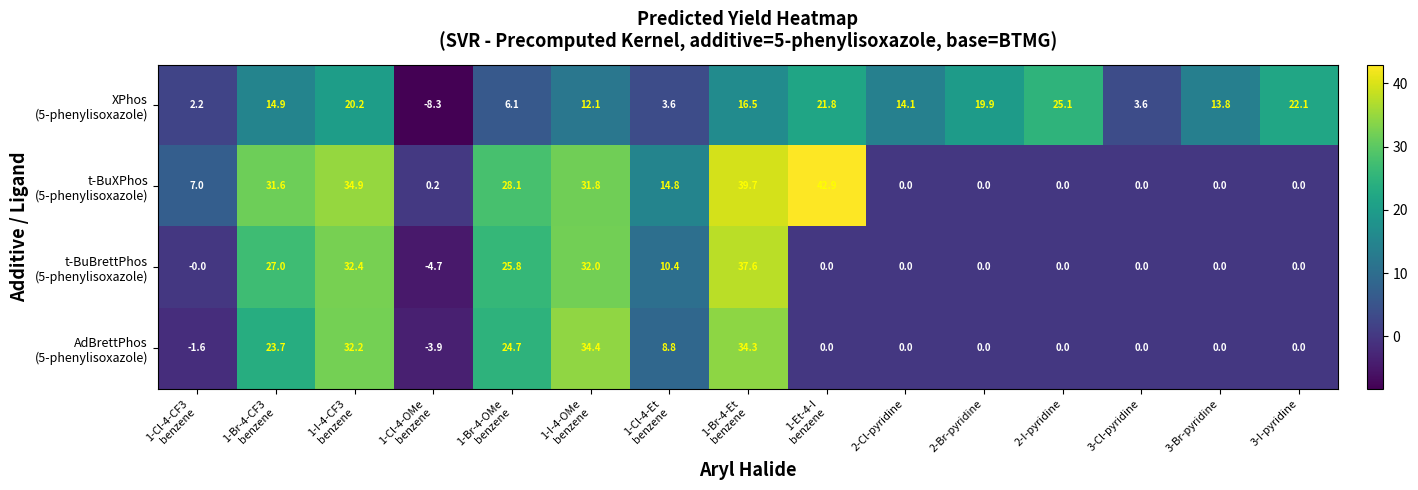

What is the maximum value shown in the chart?

42.9